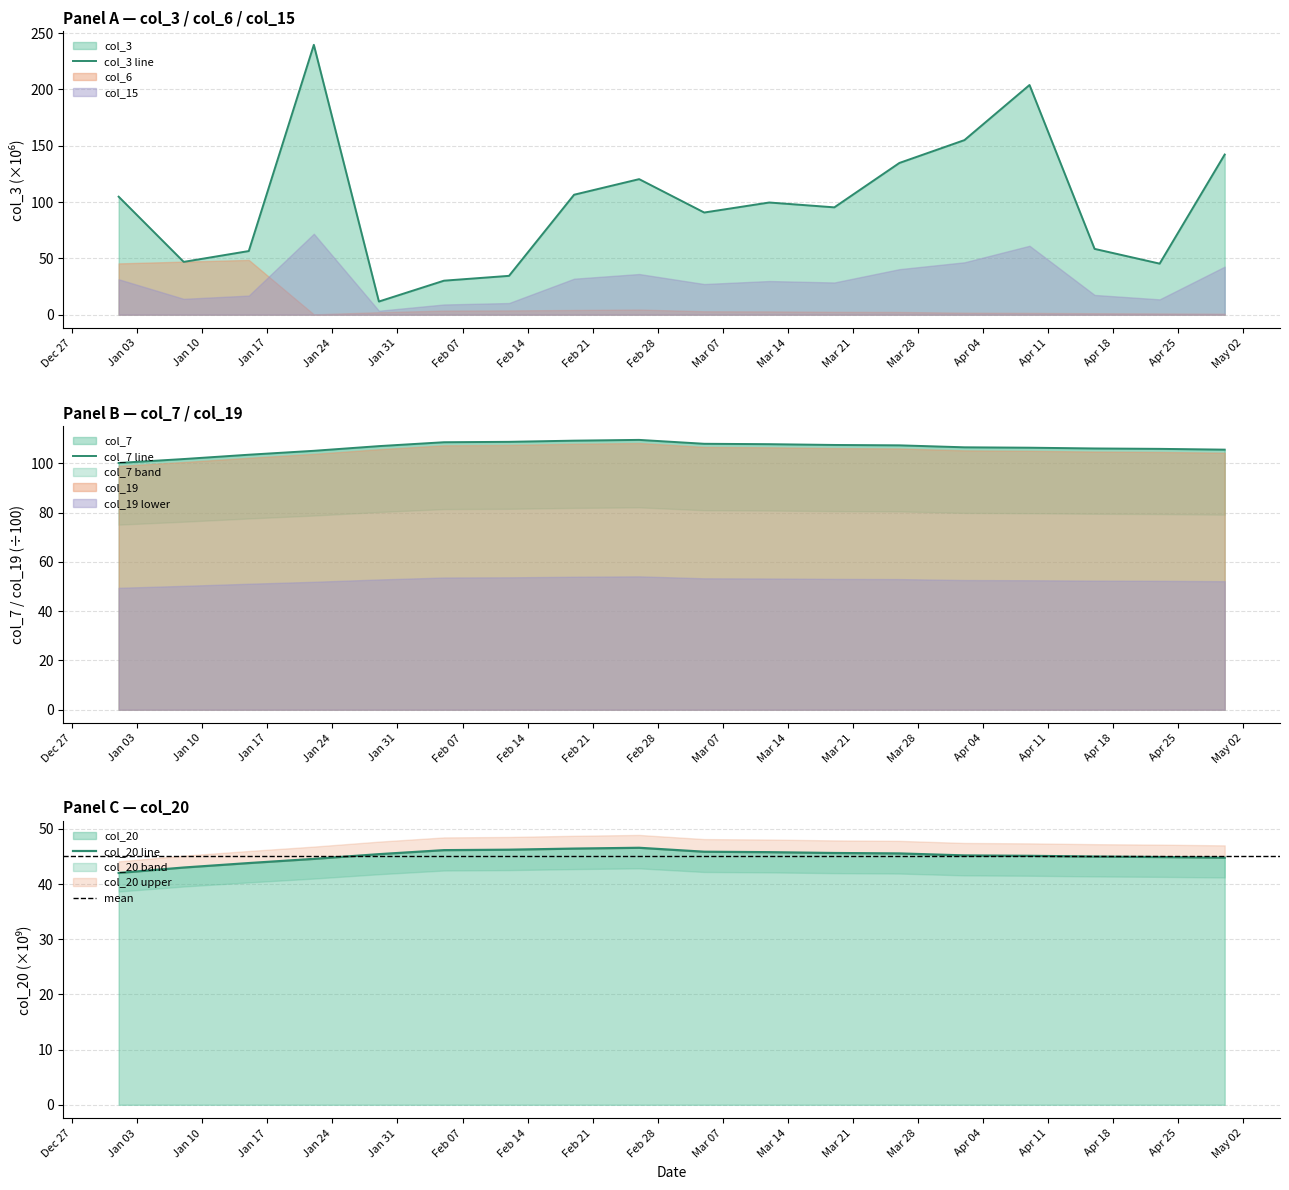

What is the minimum value for col_20?

42.0